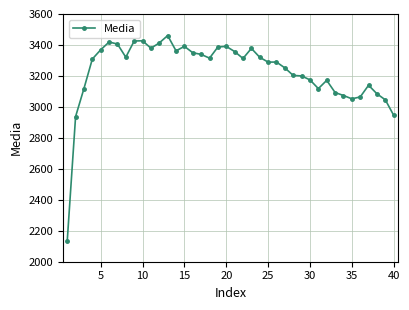

What is the sum of all values?

129216.4